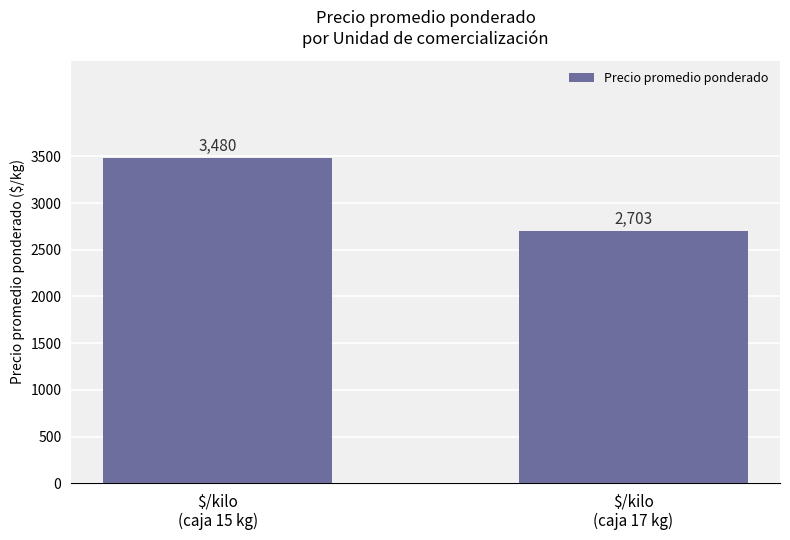

Count the number of data series in this chart.

1